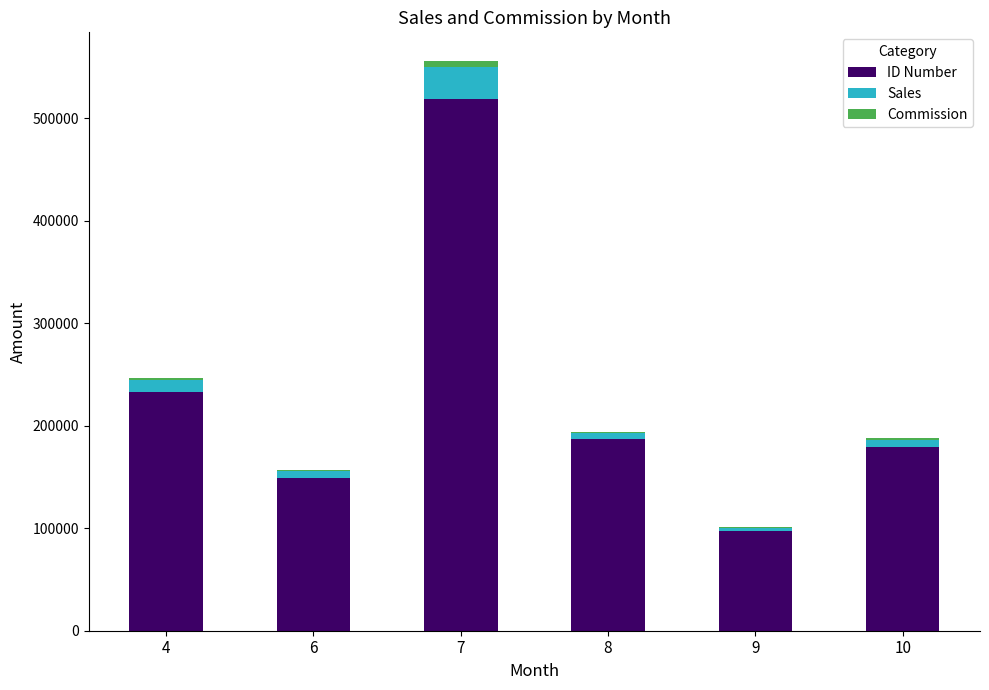

Reading right to left, transcribe the values for ID Number.

10=178721.1	9=97342.6	8=186819.2	7=518655.2	6=149160.0	4=232450.5